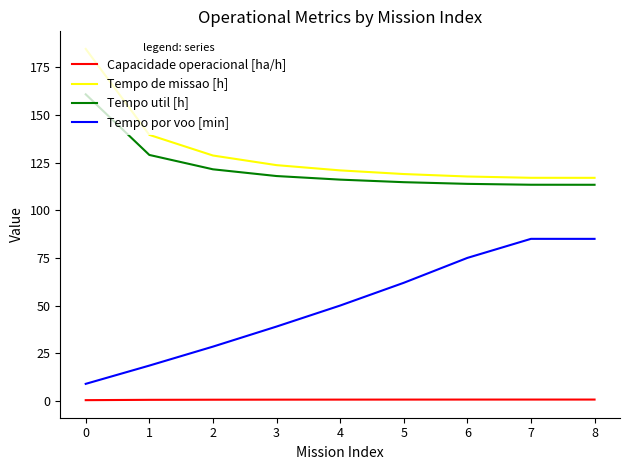

Rank the series by their maximum value, from lowest to highest.

Capacidade operacional [ha/h], Tempo por voo [min], Tempo util [h], Tempo de missao [h]